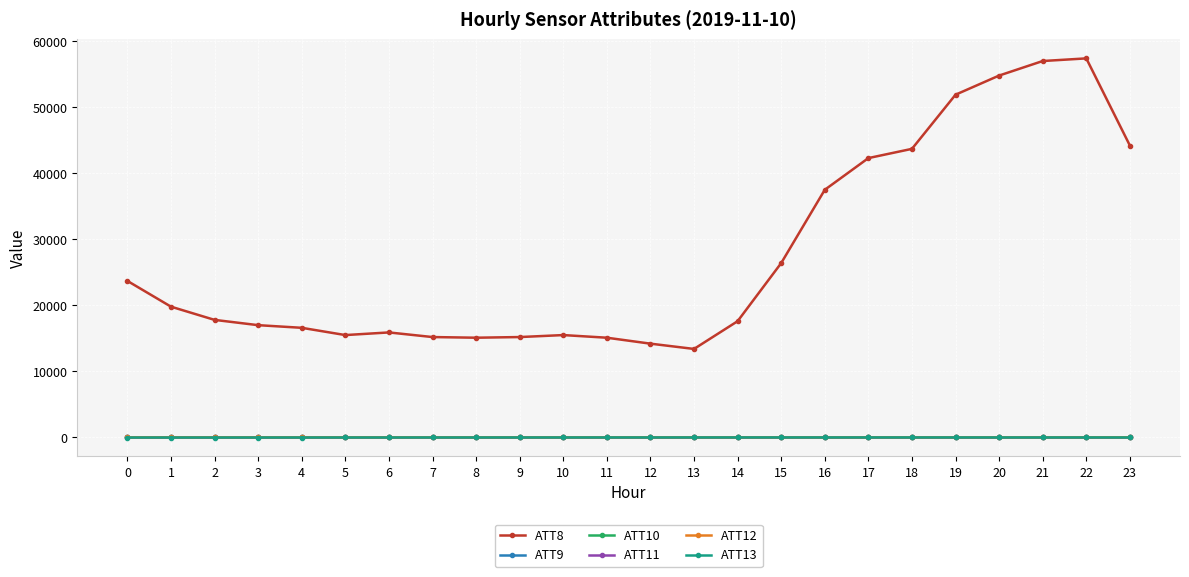

Which category has the highest value across all series?

22